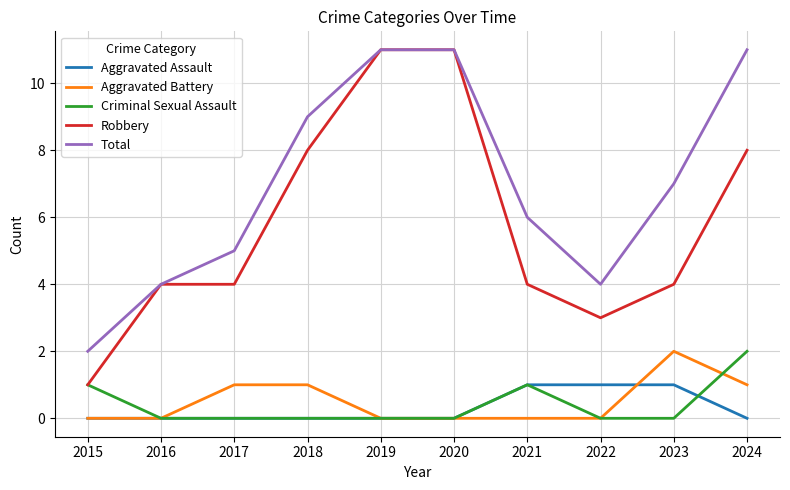

True or false: Total has a value of 4 at 2023.

False